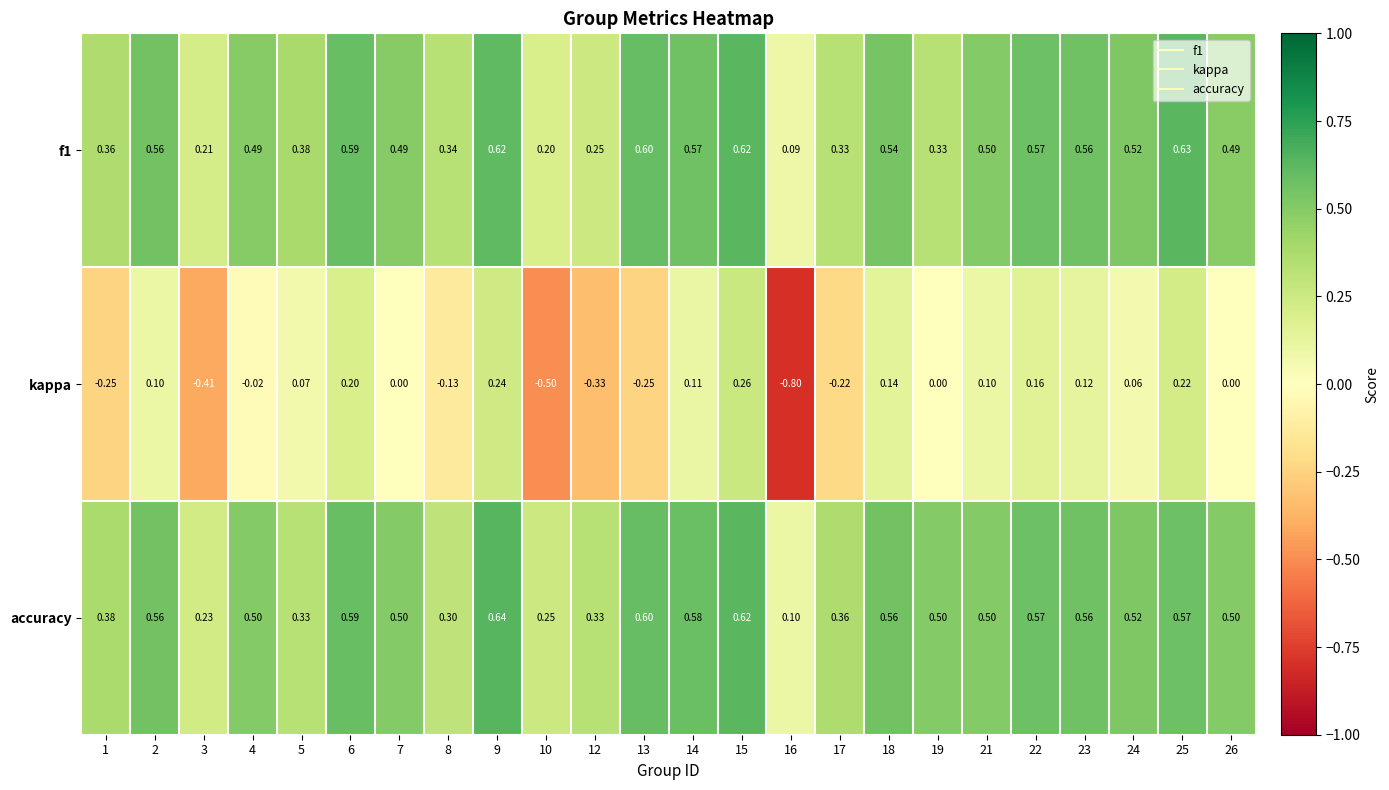

What is the greatest value displayed?

0.6